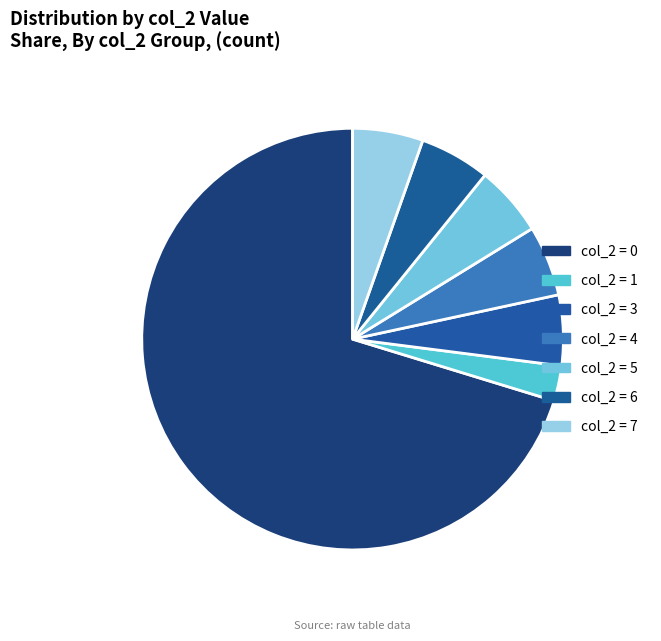

Is there any slice that represents more than half of the pie?

Yes